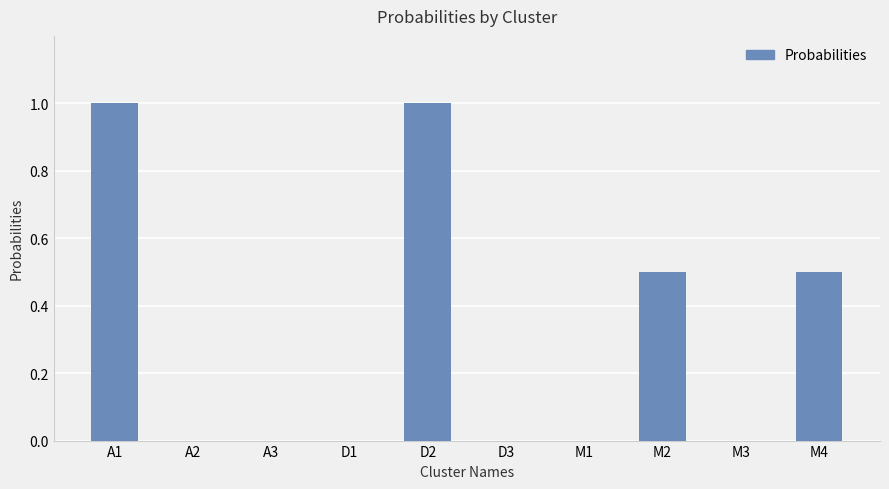

The chart shows a value of 0.0 at D3. True or false?

True